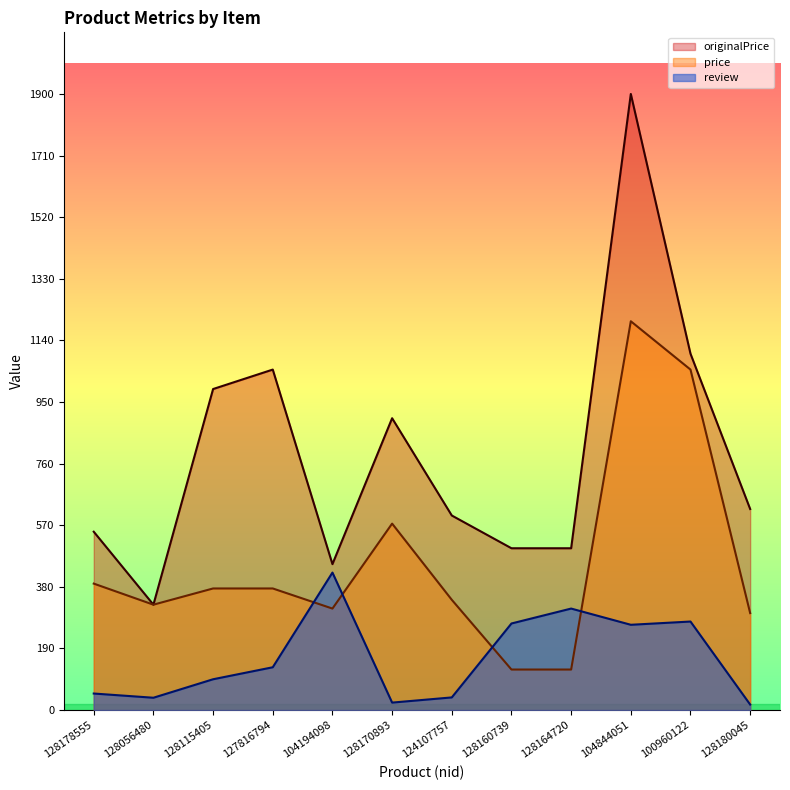

Reading left to right, what are all the values shown in this chart?

review: 51	38	95	132	424	23	39	267	313	263	273	17
price: 390	325	375	375	313	575	340	125	125	1199	1050	299
originalPrice: 550	325	990	1050	450	900	600	499	499	1900	1099	620